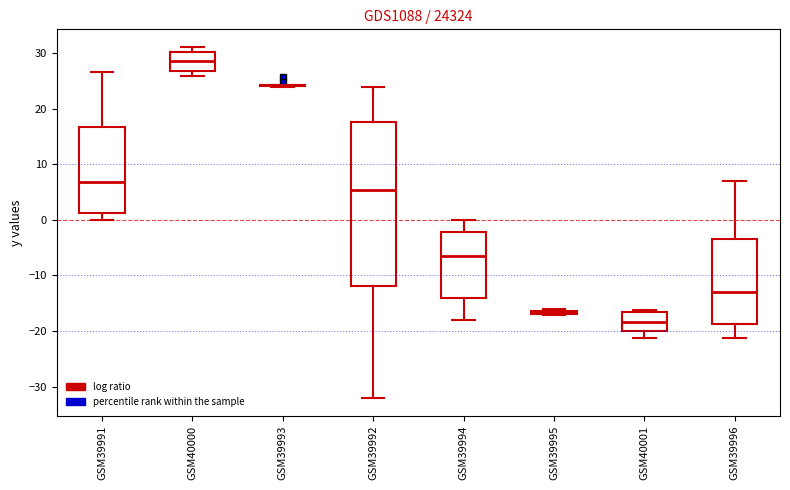

Comparing the boxes themselves (not the whiskers), which one is the tallest?

GSM39992